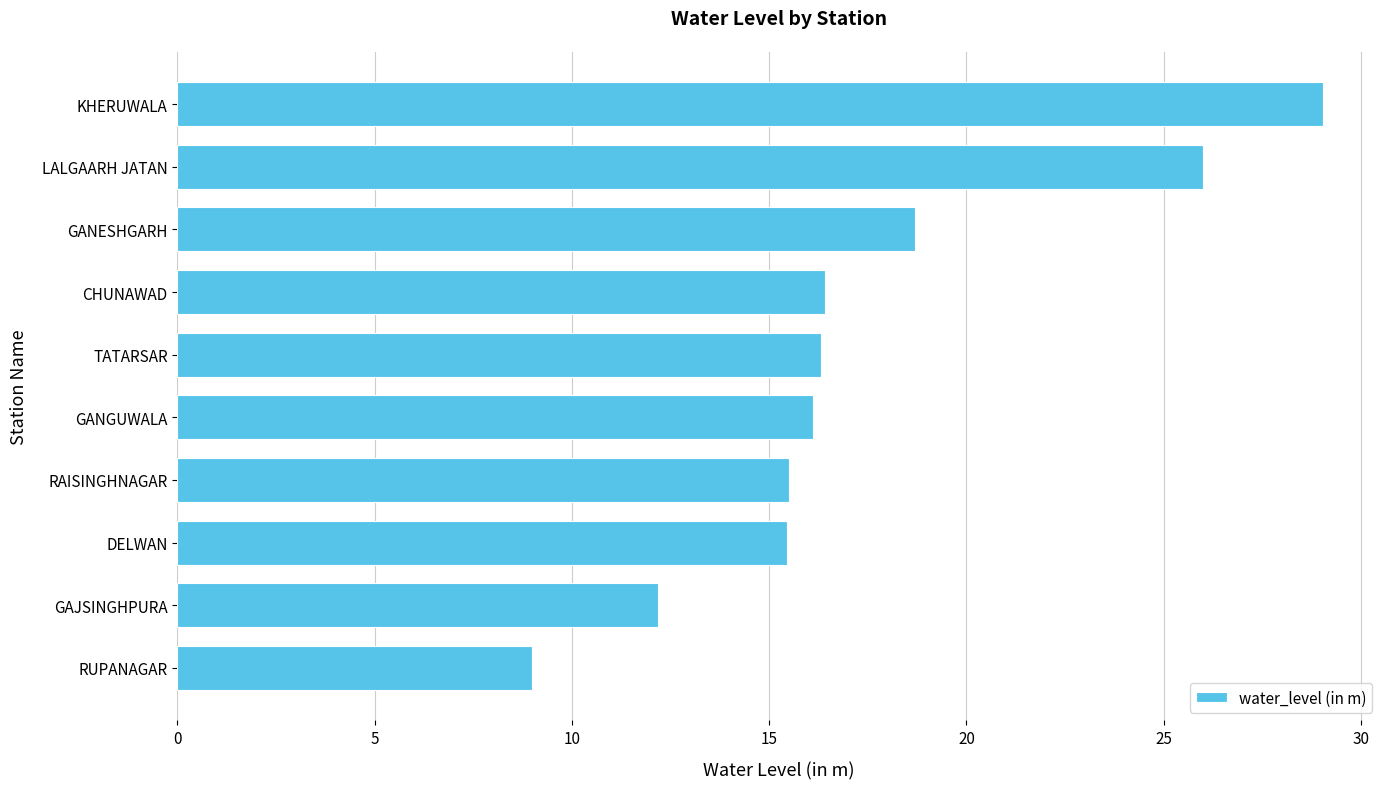

The chart shows a value of 22.3 at TATARSAR. True or false?

False